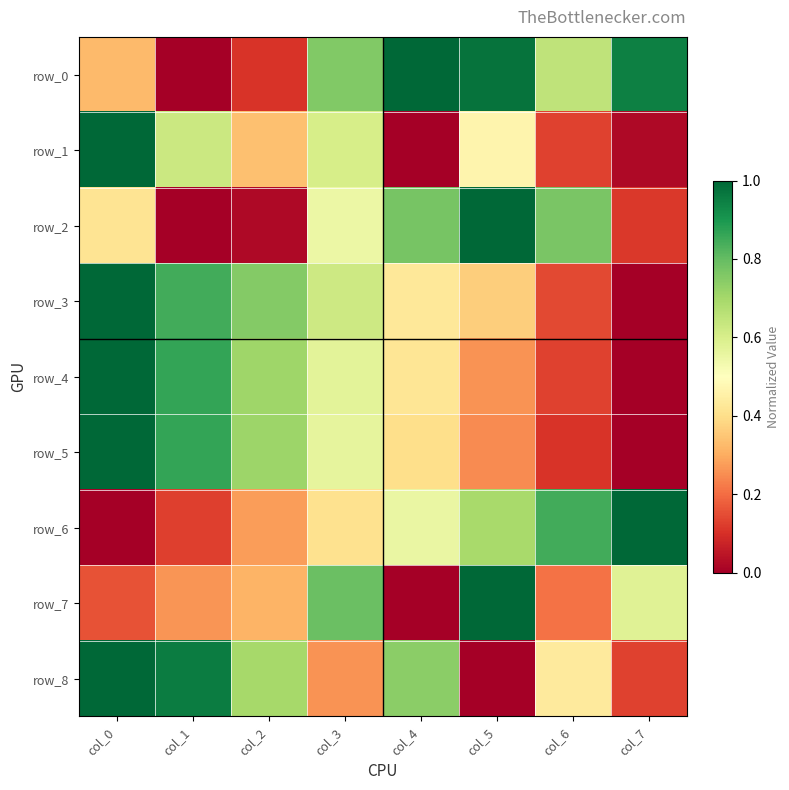

At how many categories does at least one series exceed 0?

8